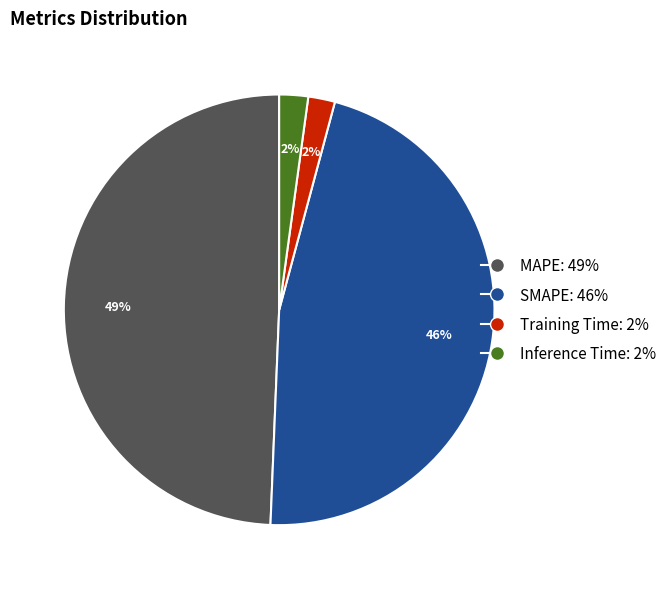

Which category has the biggest portion of the pie?

MAPE